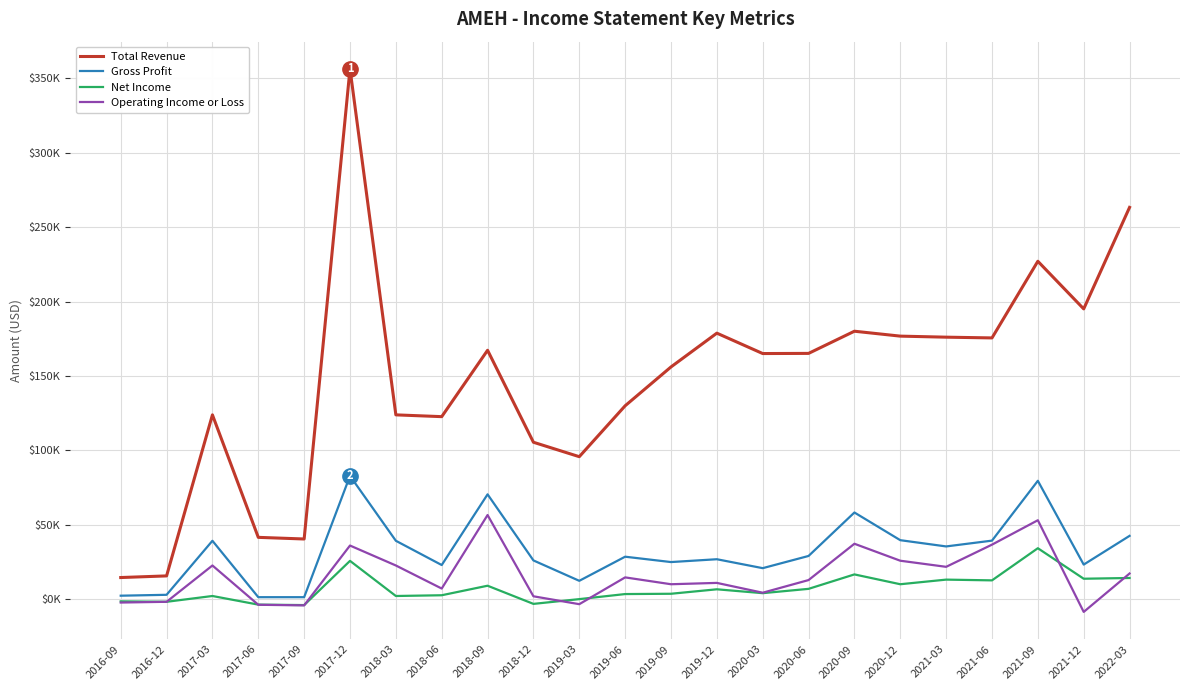

What is the label of the 3rd point from the right?

2021-09